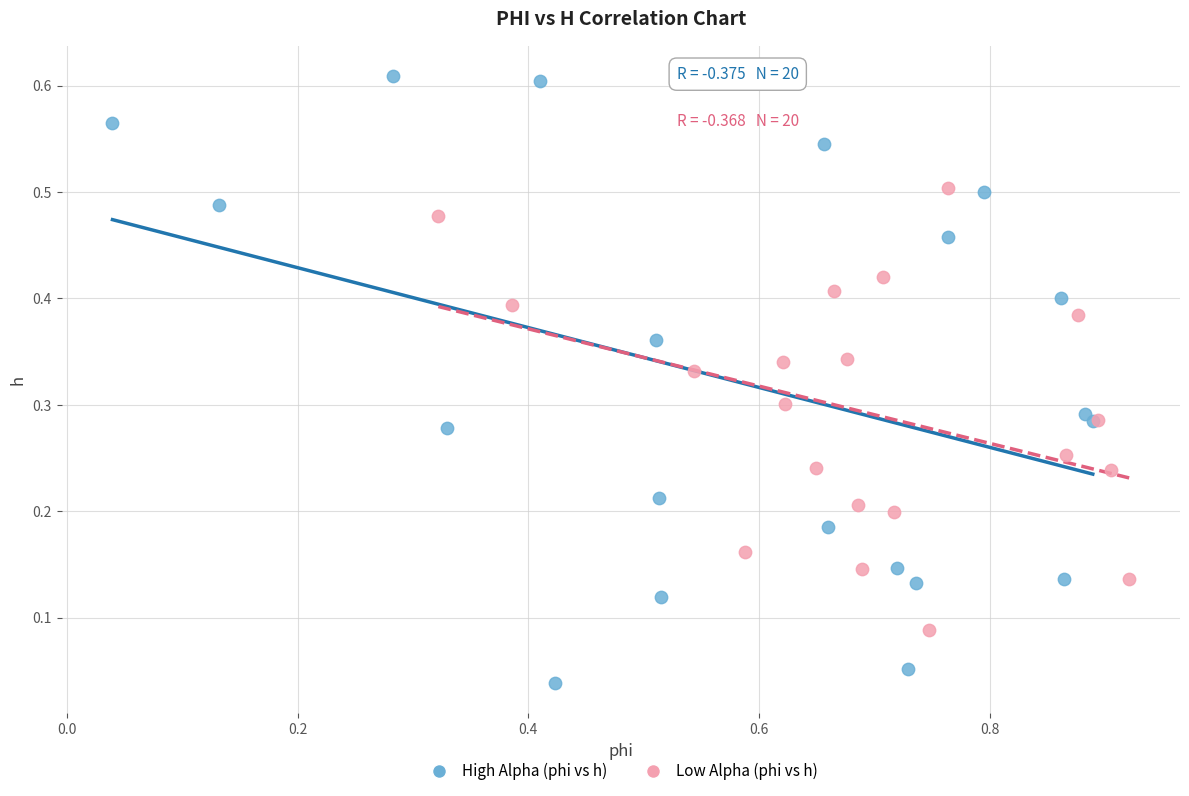

Which series has the widest spread of Y values?

High Alpha (phi vs h)